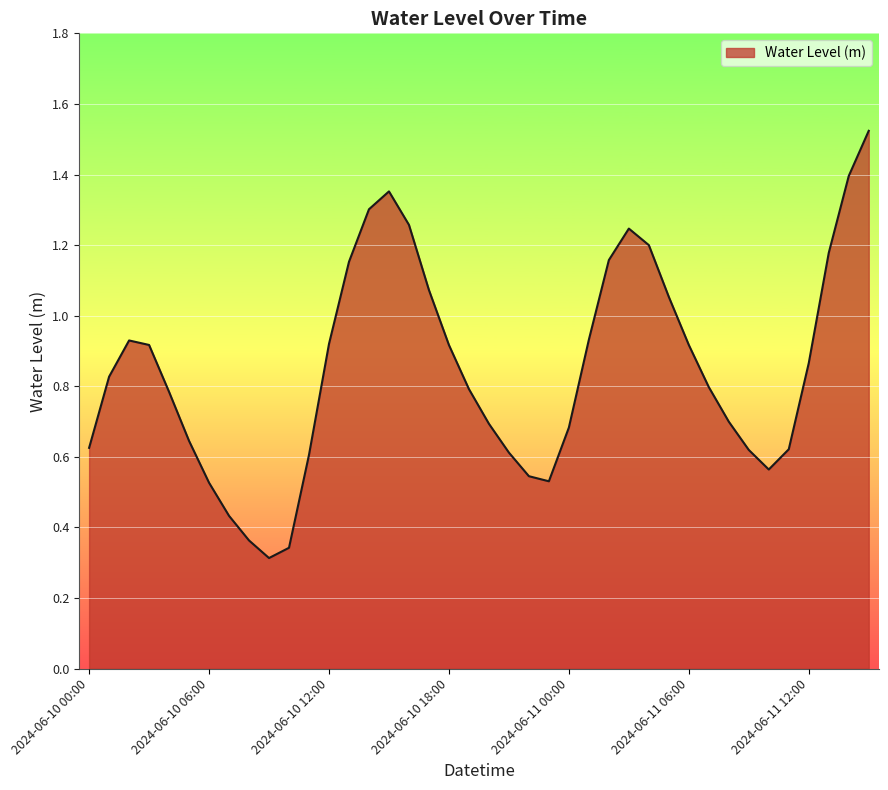

List the labels in order of value, largest first.

2024-06-11 15:00, 2024-06-11 14:00, 2024-06-10 15:00, 2024-06-10 14:00, 2024-06-10 16:00, 2024-06-11 03:00, 2024-06-11 04:00, 2024-06-11 13:00, 2024-06-11 02:00, 2024-06-10 13:00, 2024-06-10 17:00, 2024-06-11 05:00, 2024-06-11 01:00, 2024-06-10 02:00, 2024-06-10 12:00, 2024-06-10 03:00, 2024-06-11 06:00, 2024-06-10 18:00, 2024-06-11 12:00, 2024-06-10 01:00, 2024-06-11 07:00, 2024-06-10 19:00, 2024-06-10 04:00, 2024-06-11 08:00, 2024-06-10 20:00, 2024-06-11 00:00, 2024-06-10 05:00, 2024-06-10 00:00, 2024-06-11 11:00, 2024-06-11 09:00, 2024-06-10 21:00, 2024-06-10 11:00, 2024-06-11 10:00, 2024-06-10 22:00, 2024-06-10 23:00, 2024-06-10 06:00, 2024-06-10 07:00, 2024-06-10 08:00, 2024-06-10 10:00, 2024-06-10 09:00